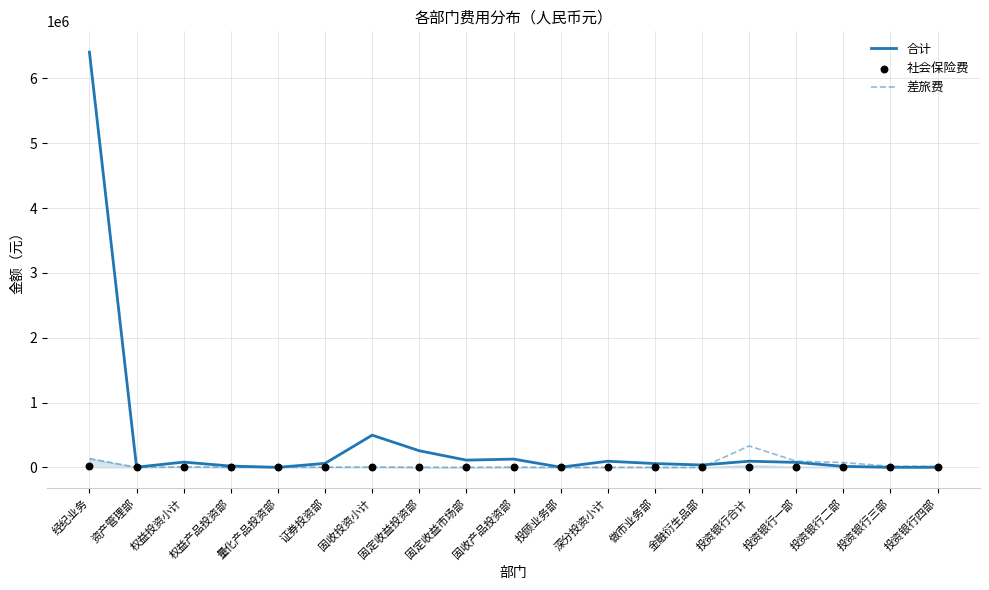

Which series contains the highest Y value?

合计